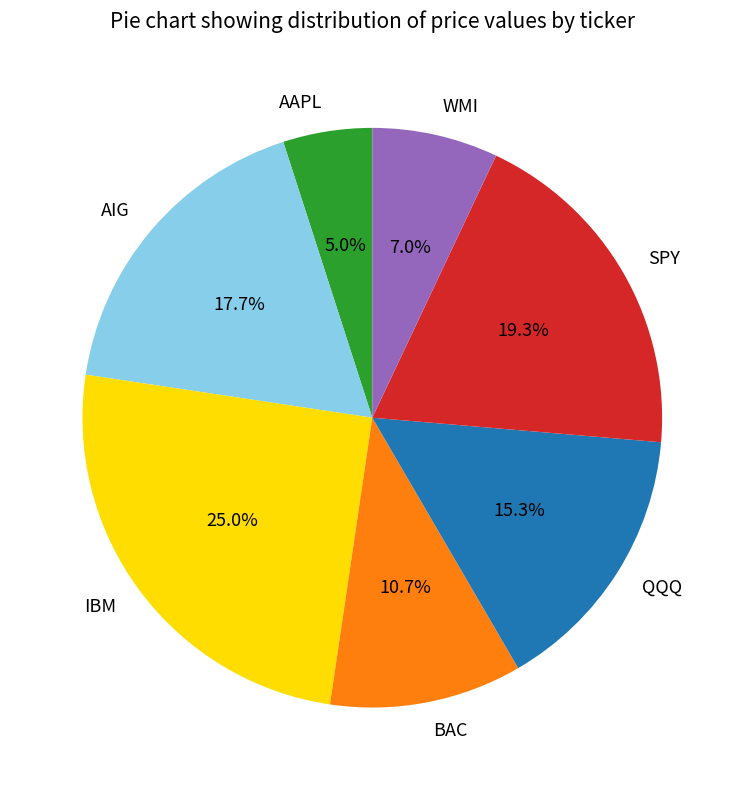

Is it true that QQQ is 6% of the pie?

False